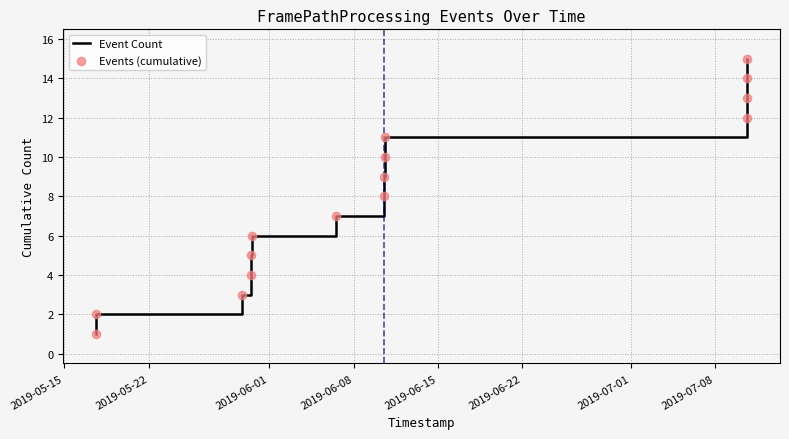

What is the greatest value displayed?

15